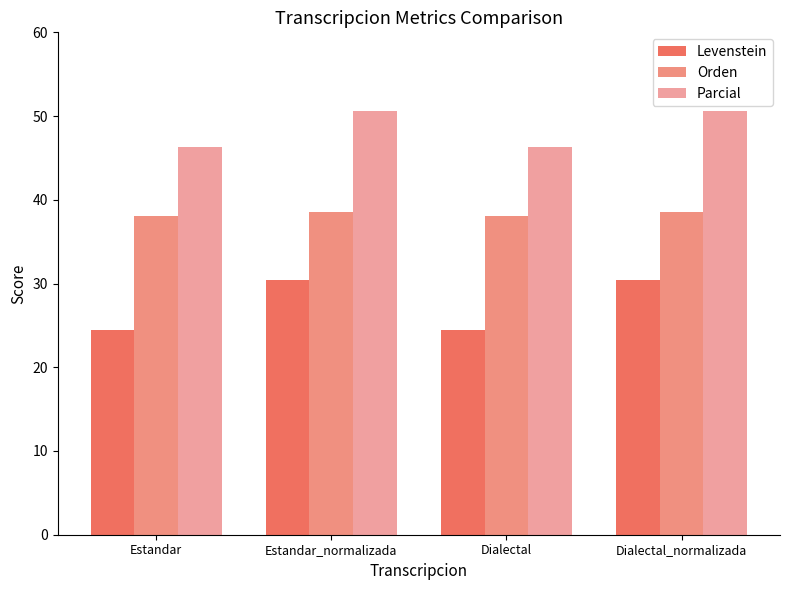

What is the average value of the Levenstein series?

27.4